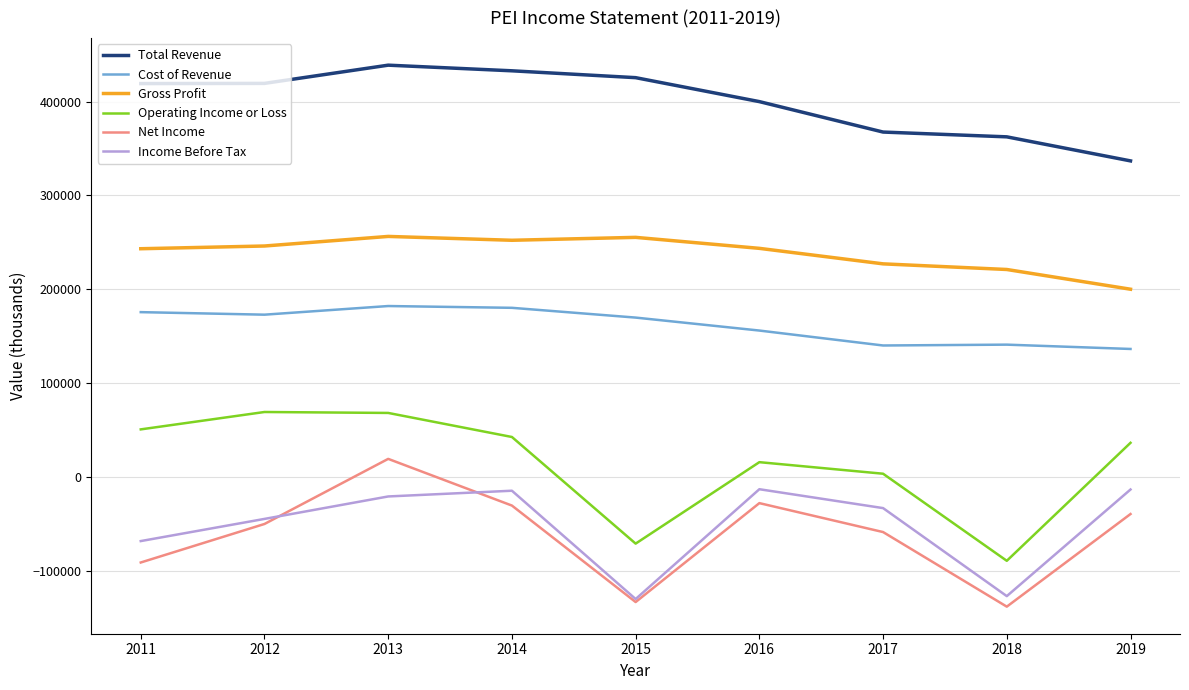

At how many categories does at least one series exceed 7820?

9